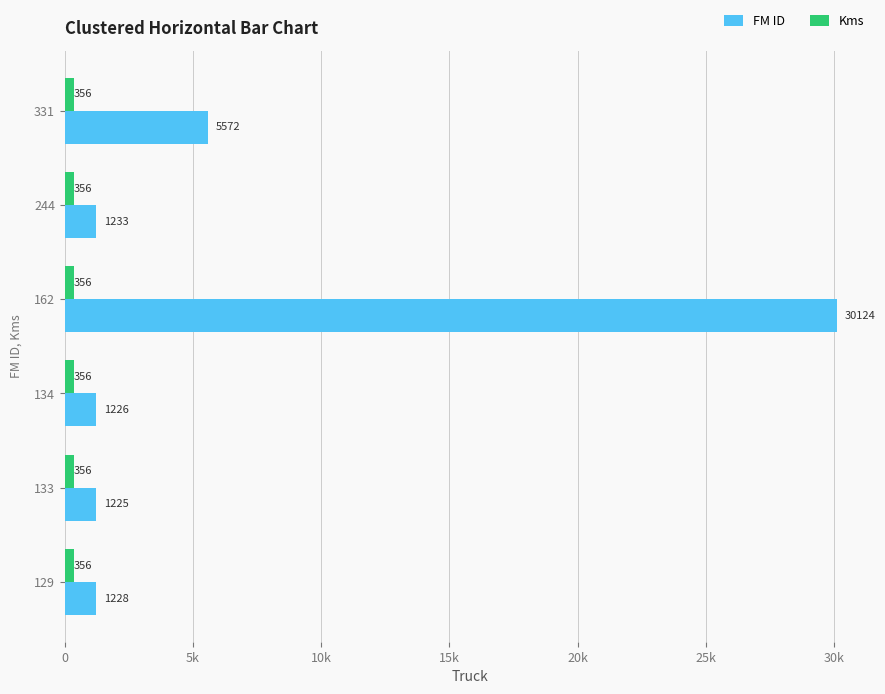

What are all the series names shown in the legend?

FM ID, Kms